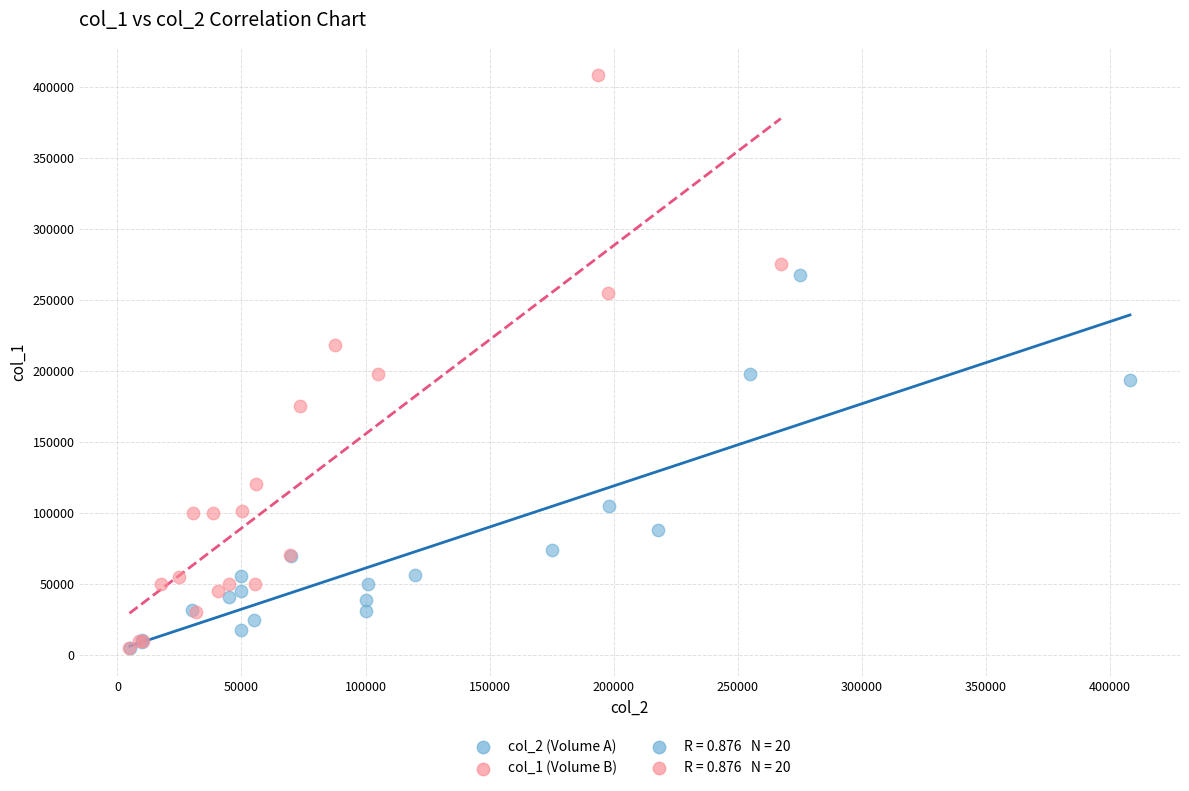

Which series has the largest Y range (max minus min)?

col_1 (Volume B)